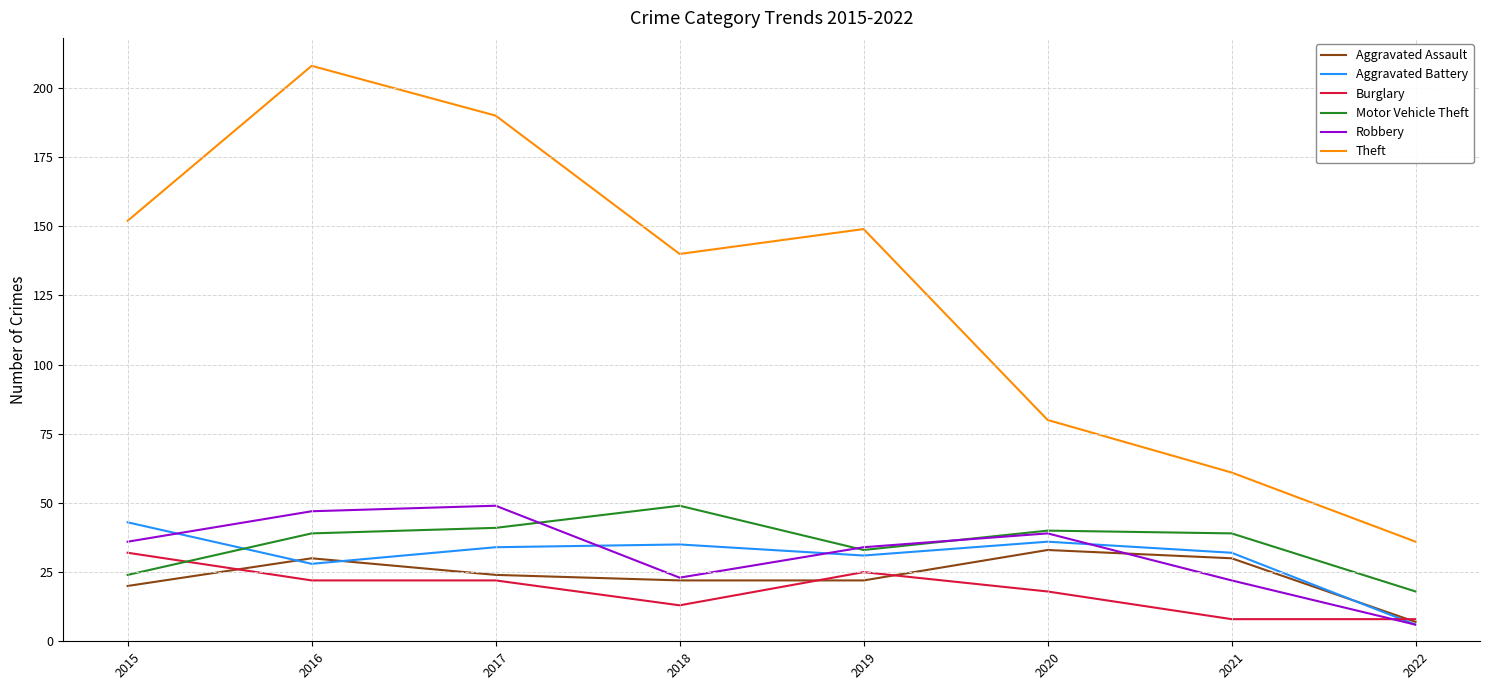

True or false: Aggravated Battery and Theft cross at least once.

False